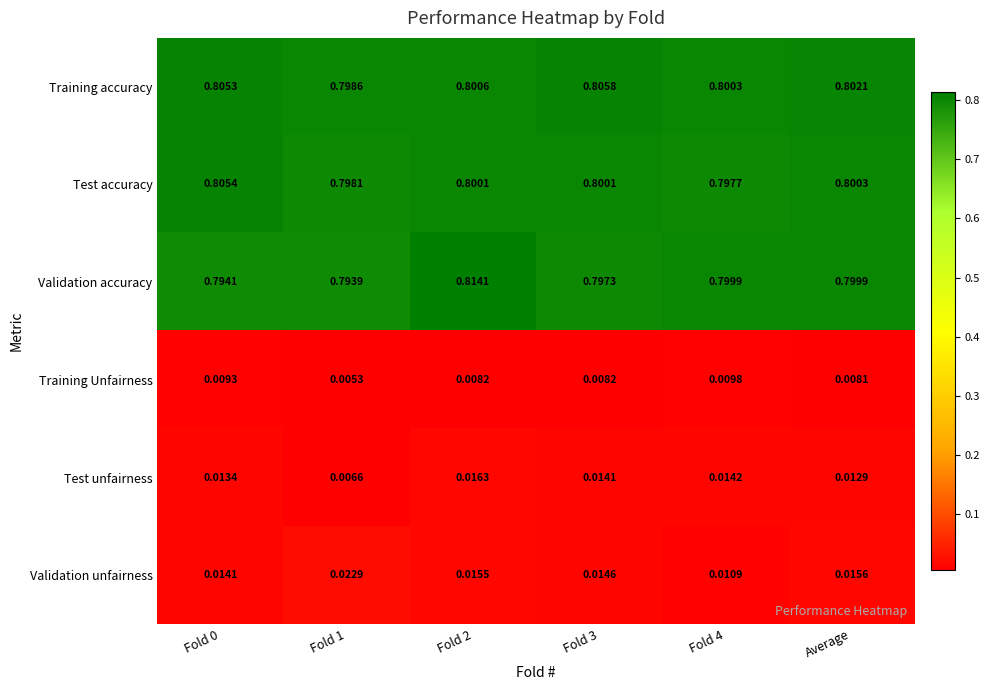

Which series has the largest total across all categories?

Training accuracy